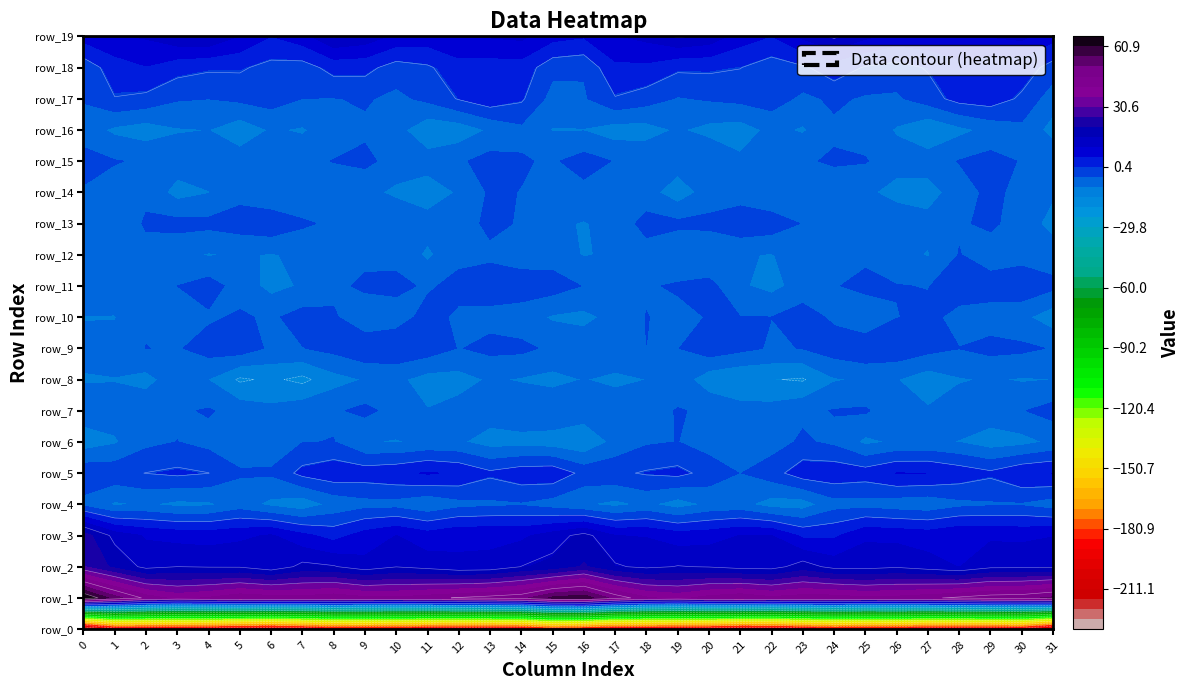

What is the difference between the row_13 values at col_12 and col_7?

2.8